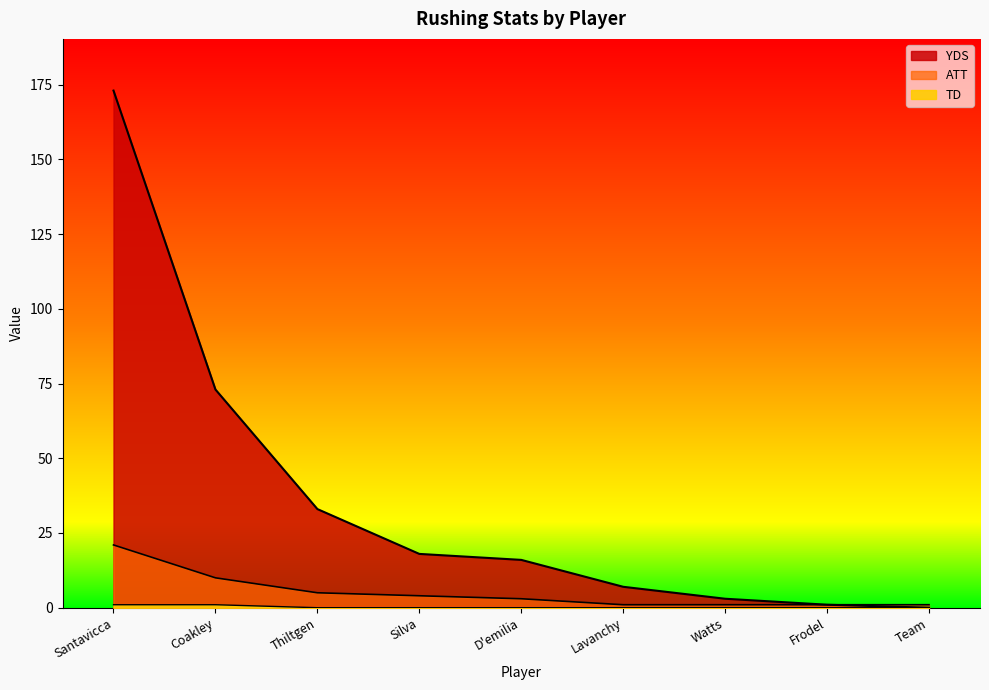

Does the chart have visible grid lines?

No